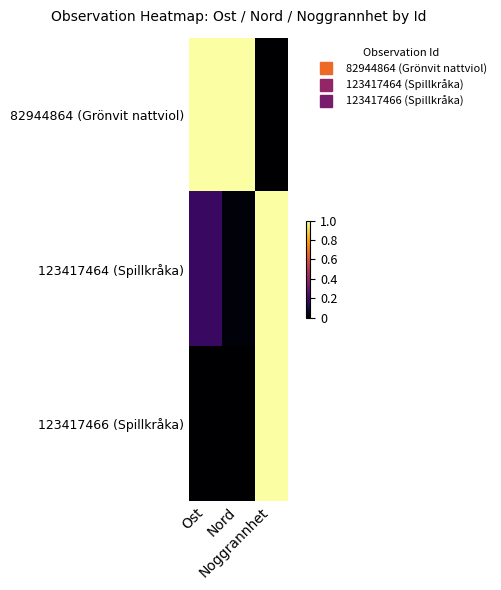

Which has a higher value, Noggrannhet or Nord?

Nord